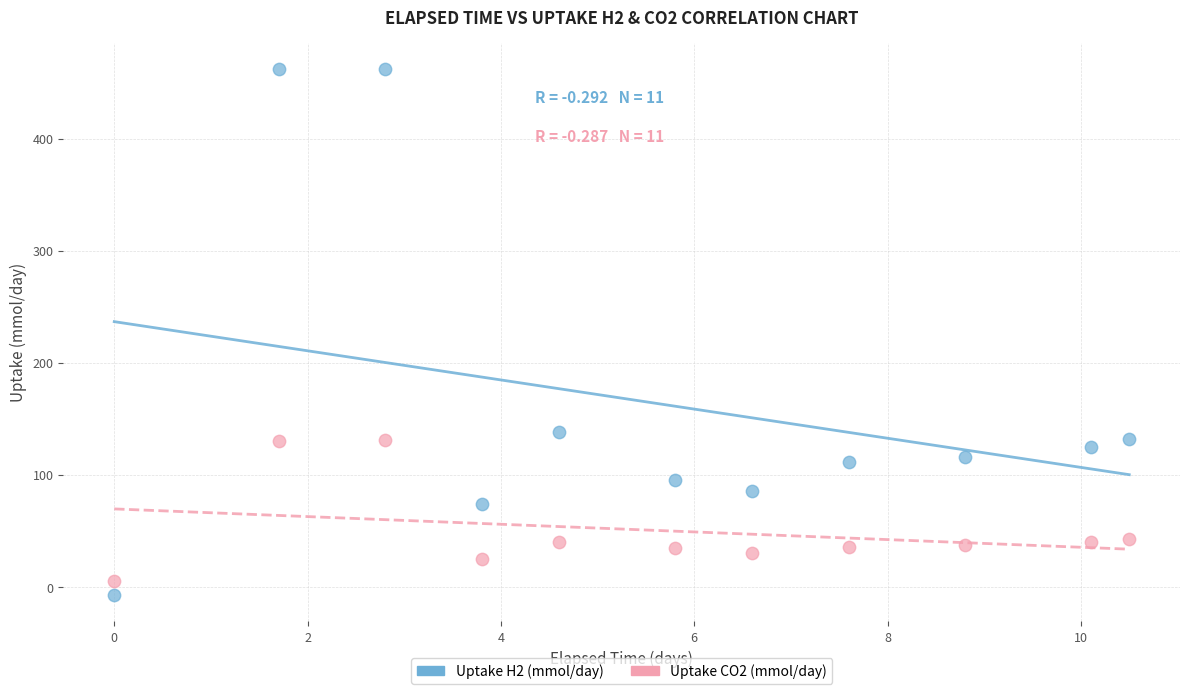

Which series contains the highest Y value?

Uptake H2 (mmol/day)